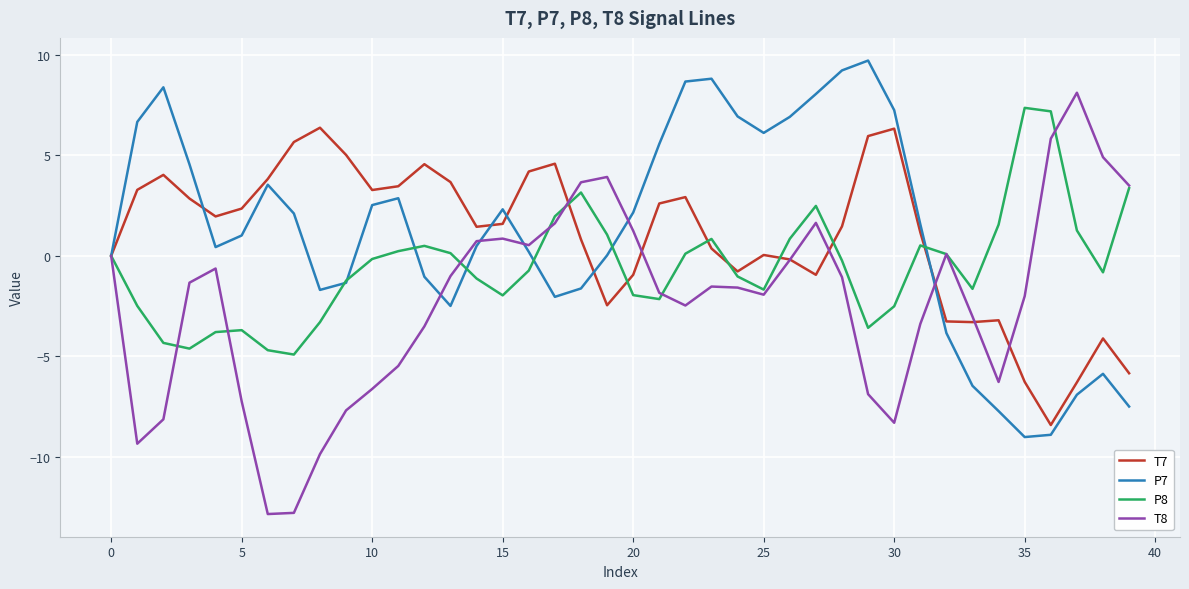

How many lines are shown in the chart?

4